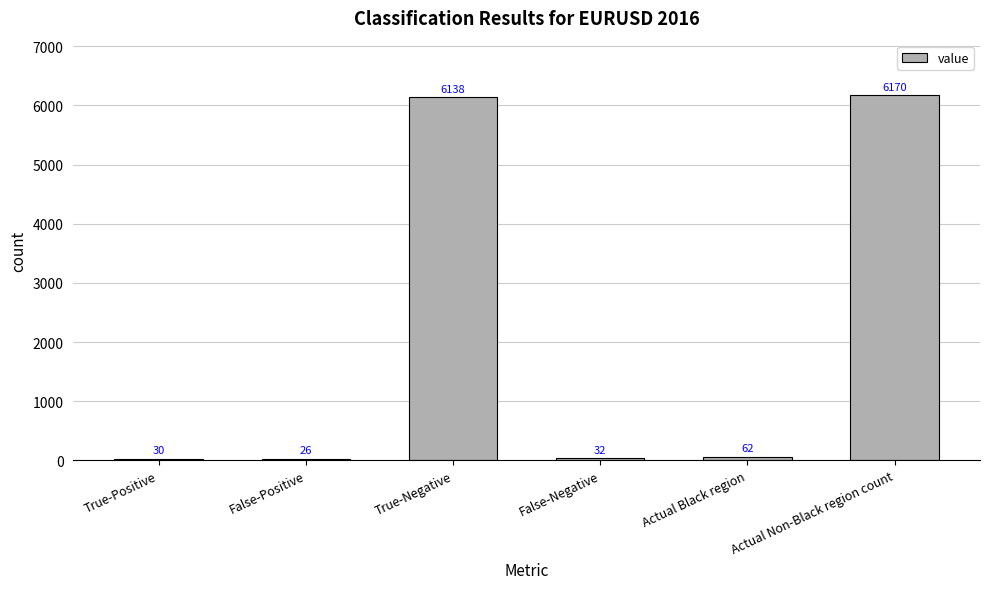

Which has a higher value, Actual Black region or Actual Non-Black region count?

Actual Non-Black region count